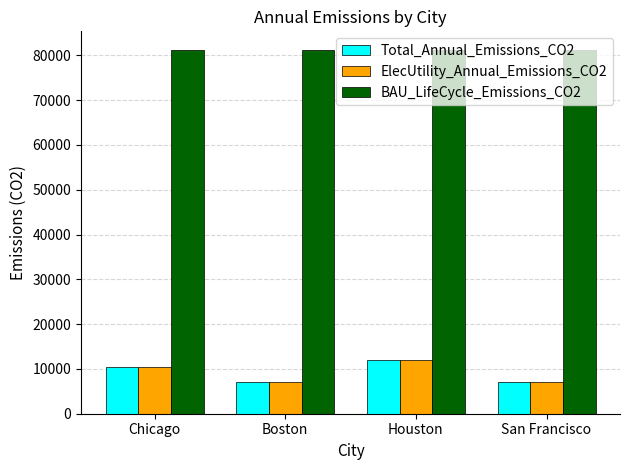

What is the total value across all series at Houston?

105288.7